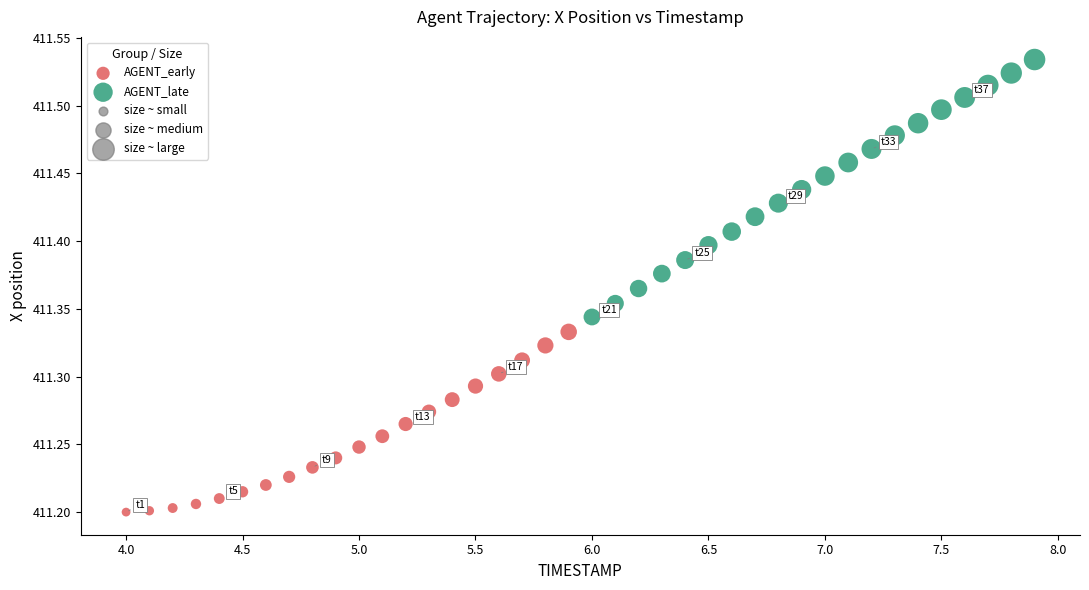

Which series contains the lowest Y value?

AGENT_early